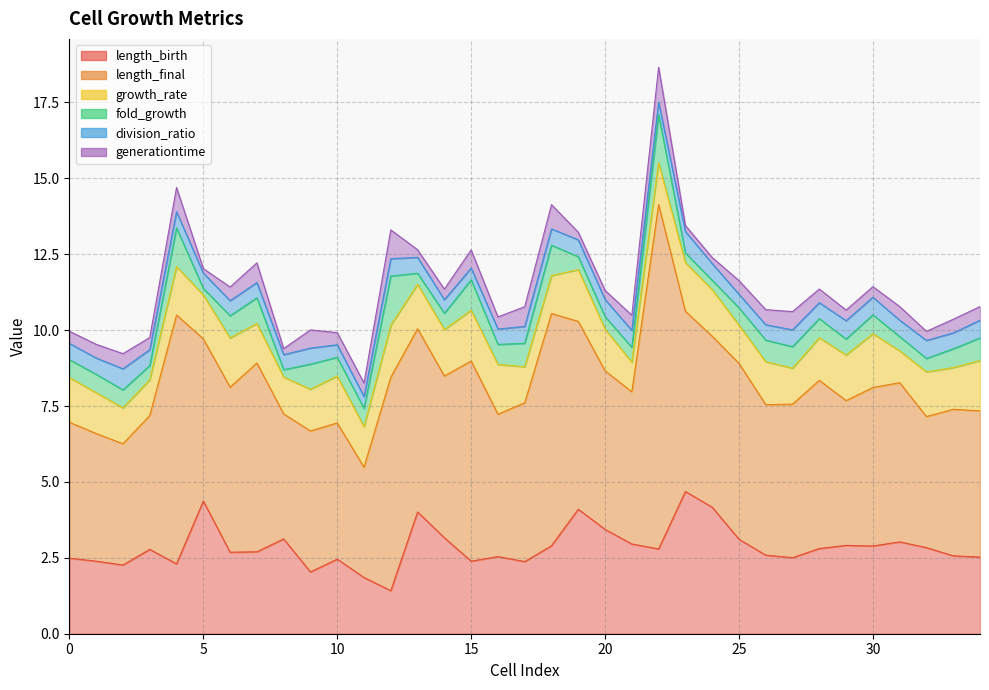

True or false: division_ratio and generationtime intersect in this chart.

True